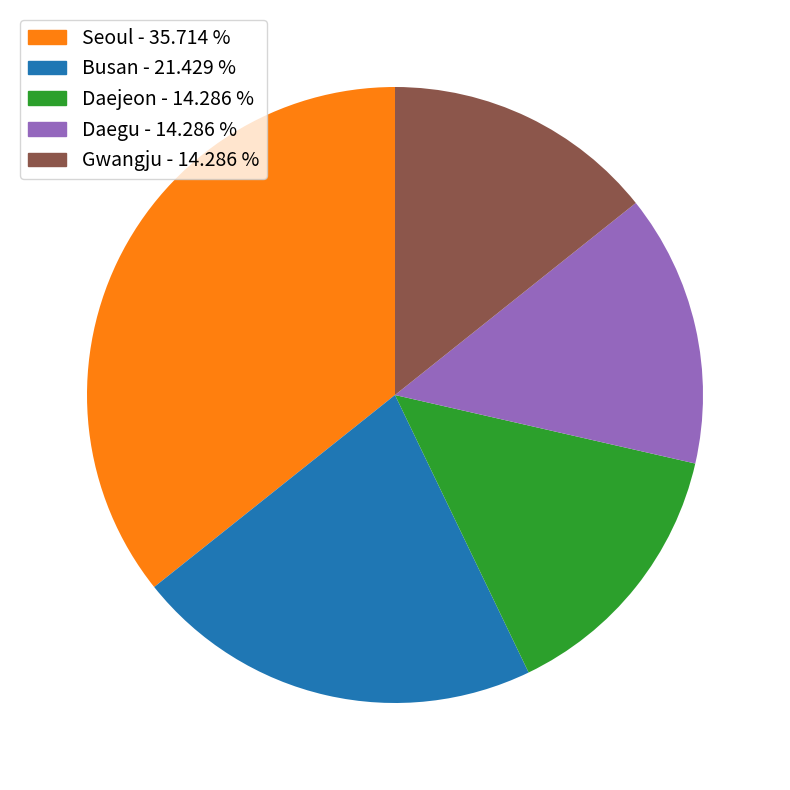

What is the largest slice in the pie chart?

Seoul